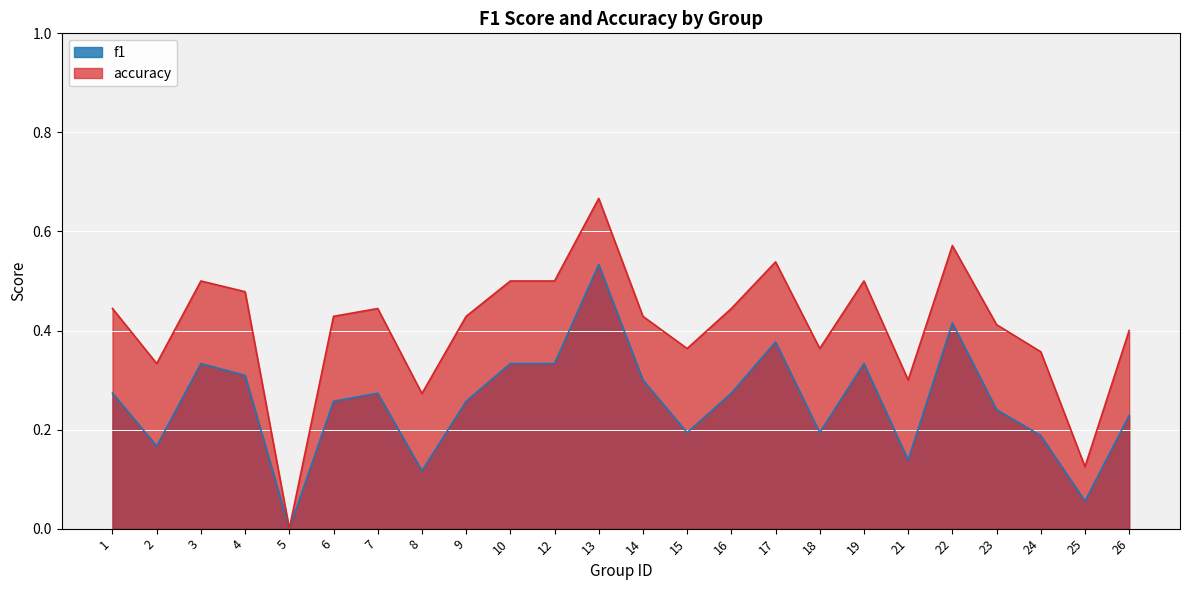

True or false: f1 and accuracy cross at least once.

False